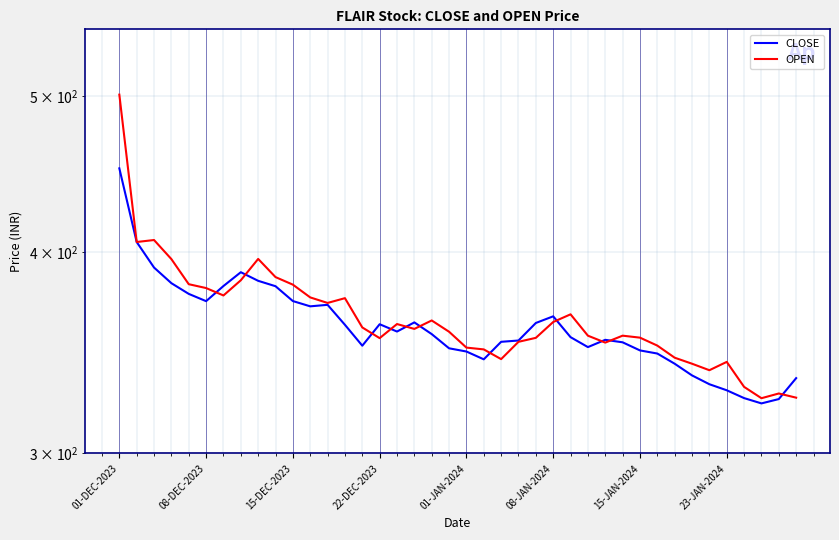

Count the number of categories in the chart.

40